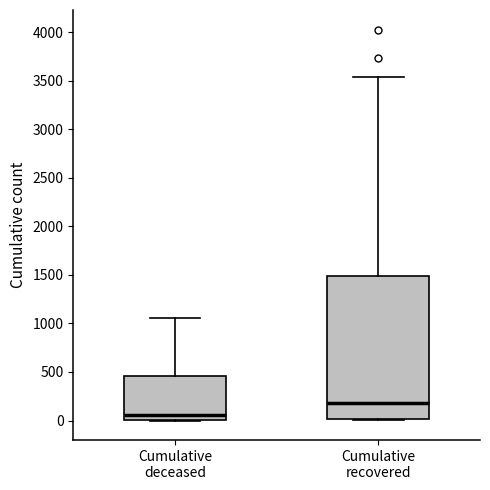

Which box is the tallest, from its lower edge to its upper edge?

Cumulative recovered